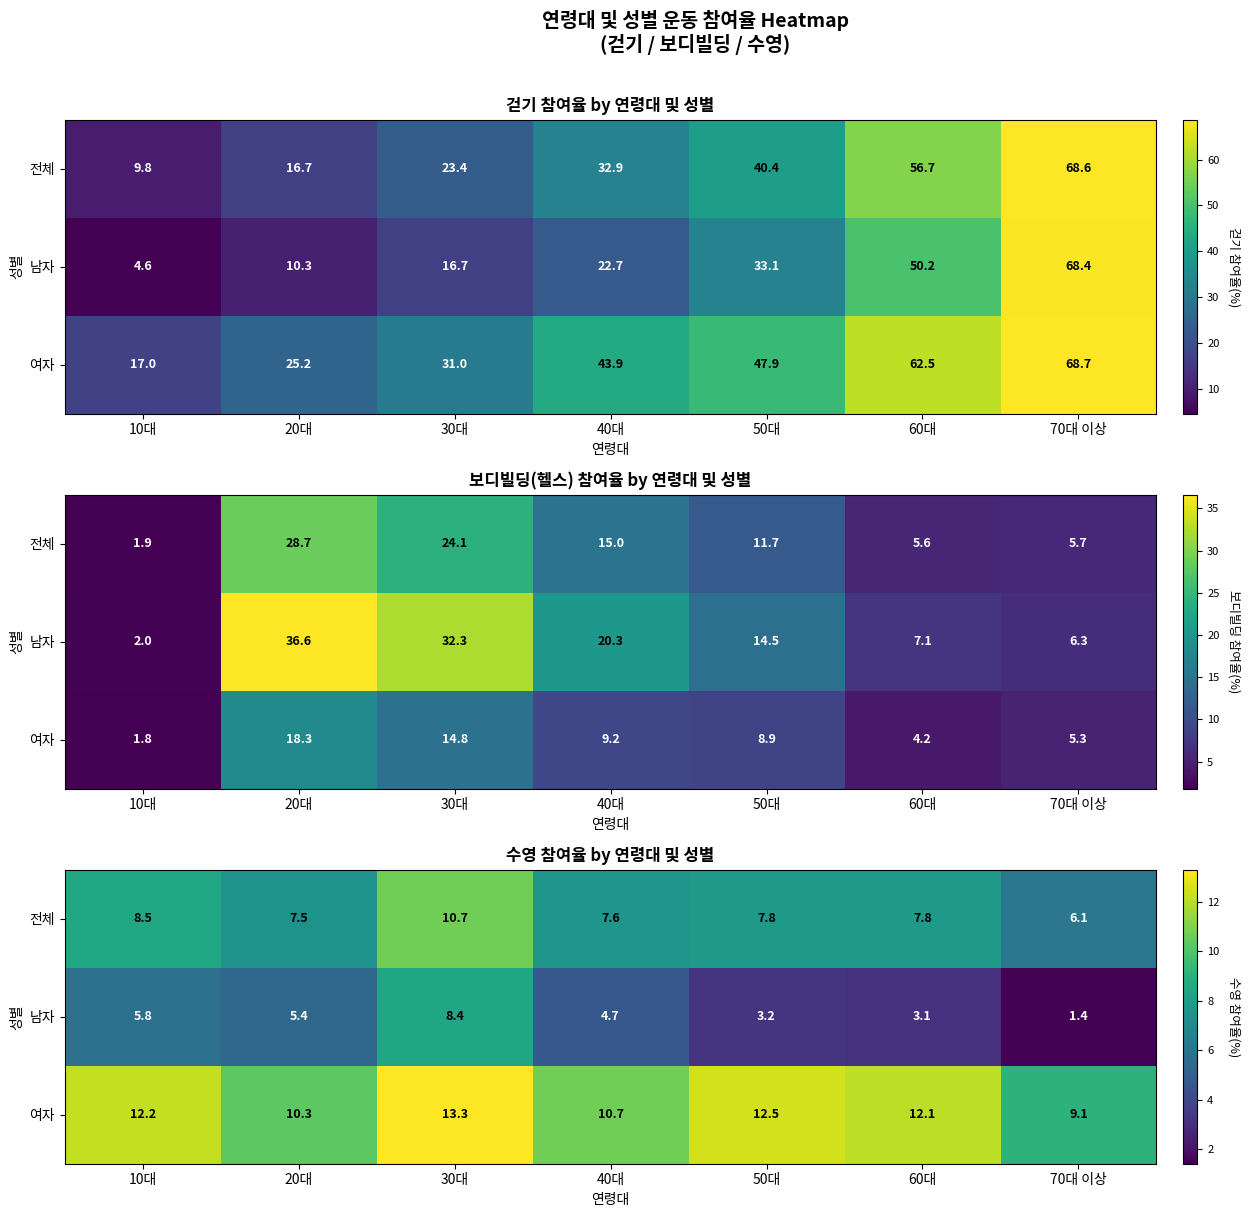

Which label corresponds to the largest value in the chart?

30대